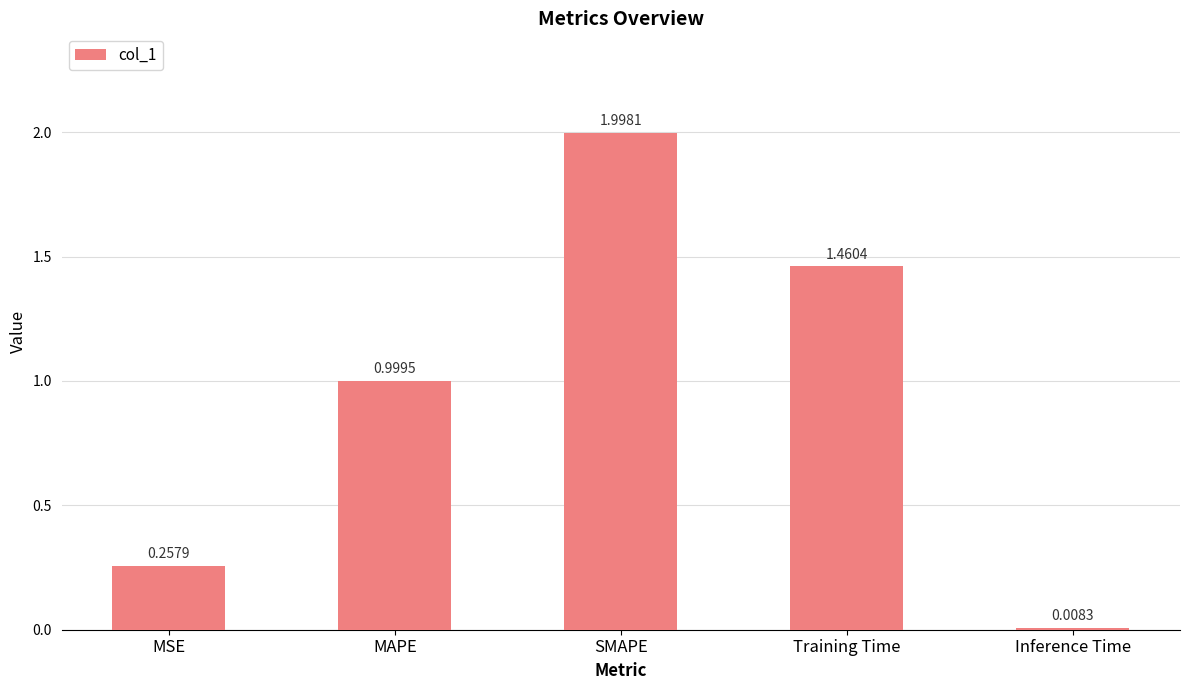

What is the sum of all values?

4.7